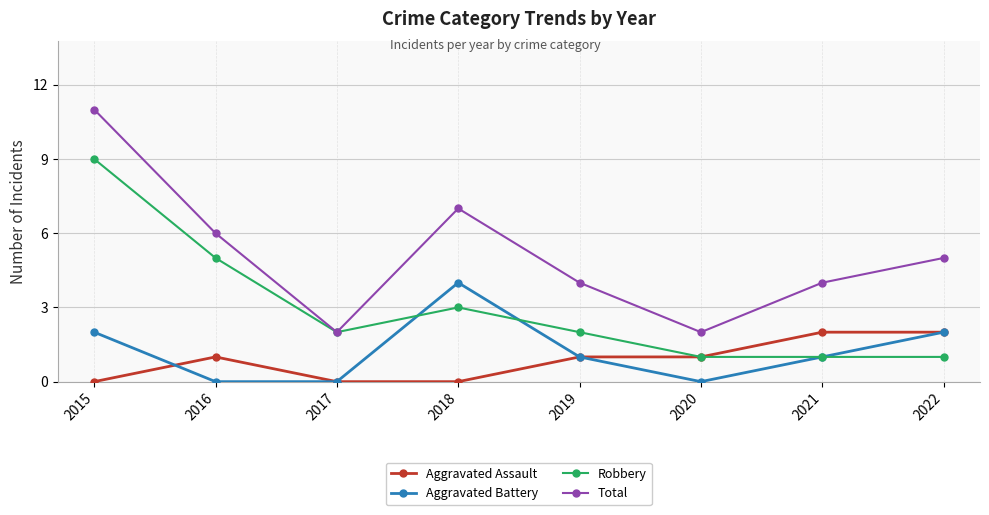

What are all the series names shown in the legend?

Aggravated Assault, Aggravated Battery, Robbery, Total